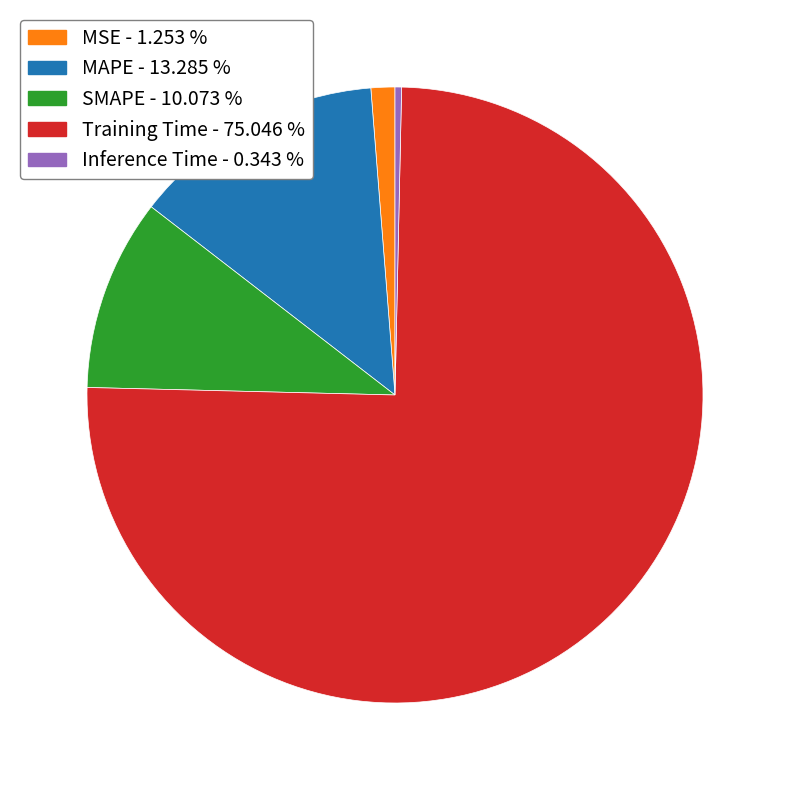

Is there a majority slice in this chart?

Yes